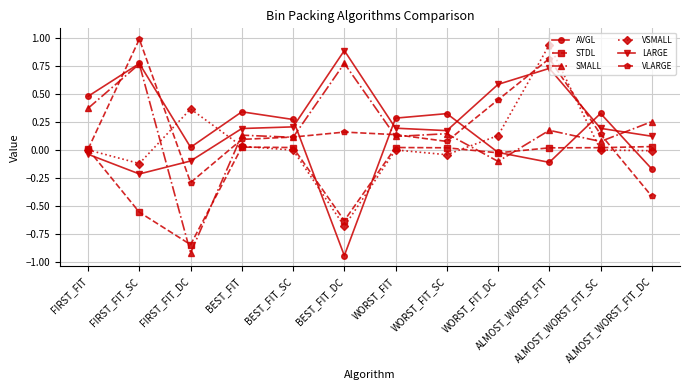

Does the chart display data point markers on the line(s)?

Yes